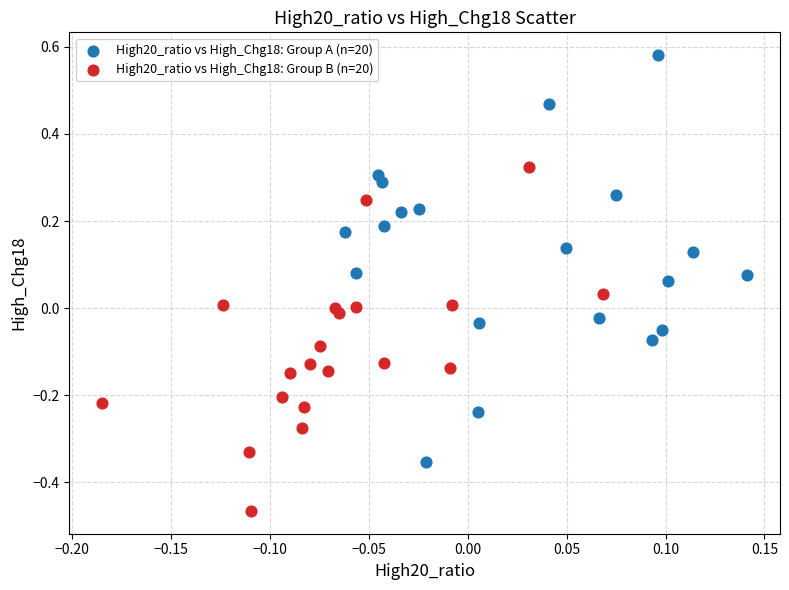

What are all the series names shown in the legend?

High20_ratio vs High_Chg18: Group A (n=20), High20_ratio vs High_Chg18: Group B (n=20)